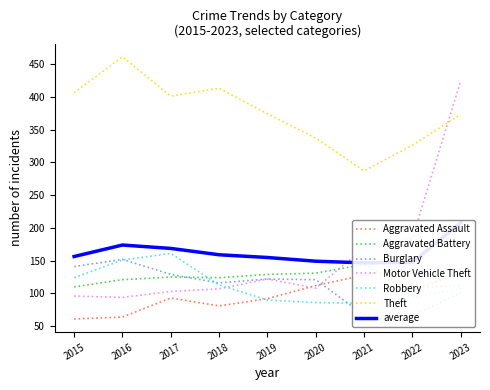

Reading left to right, list all the values displayed in this chart.

Aggravated Assault: 2015=61	2016=64	2017=93	2018=81	2019=92	2020=112	2021=128	2022=110	2023=111
Aggravated Battery: 2015=110	2016=121	2017=125	2018=124	2019=129	2020=131	2021=144	2022=104	2023=132
Burglary: 2015=141	2016=152	2017=129	2018=116	2019=122	2020=121	2021=67	2022=66	2023=101
Motor Vehicle Theft: 2015=96	2016=94	2017=103	2018=107	2019=122	2020=108	2021=169	2022=184	2023=424
Robbery: 2015=124	2016=151	2017=161	2018=113	2019=90	2020=86	2021=85	2022=94	2023=107
Theft: 2015=406	2016=461	2017=401	2018=413	2019=374	2020=337	2021=287	2022=326	2023=373